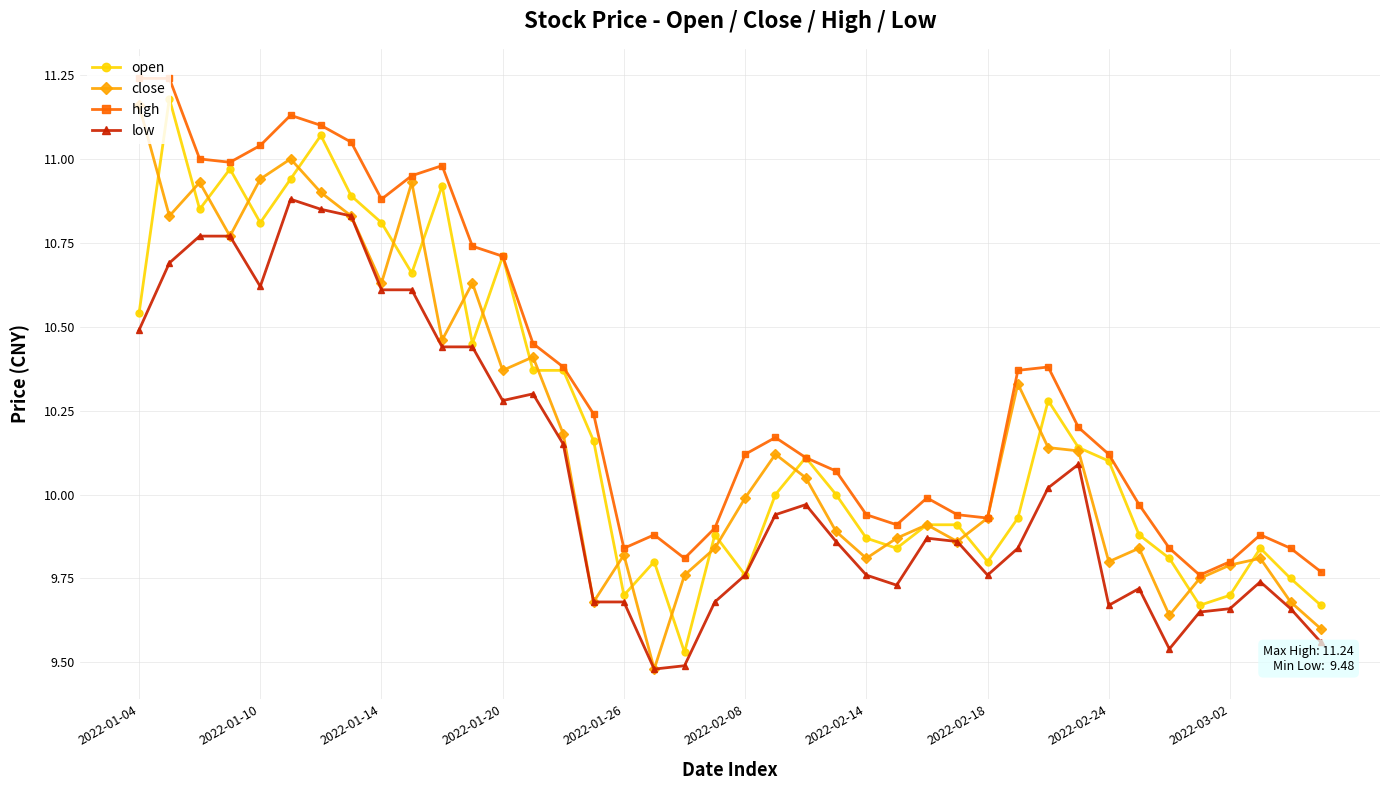

True or false: close and open intersect in this chart.

True